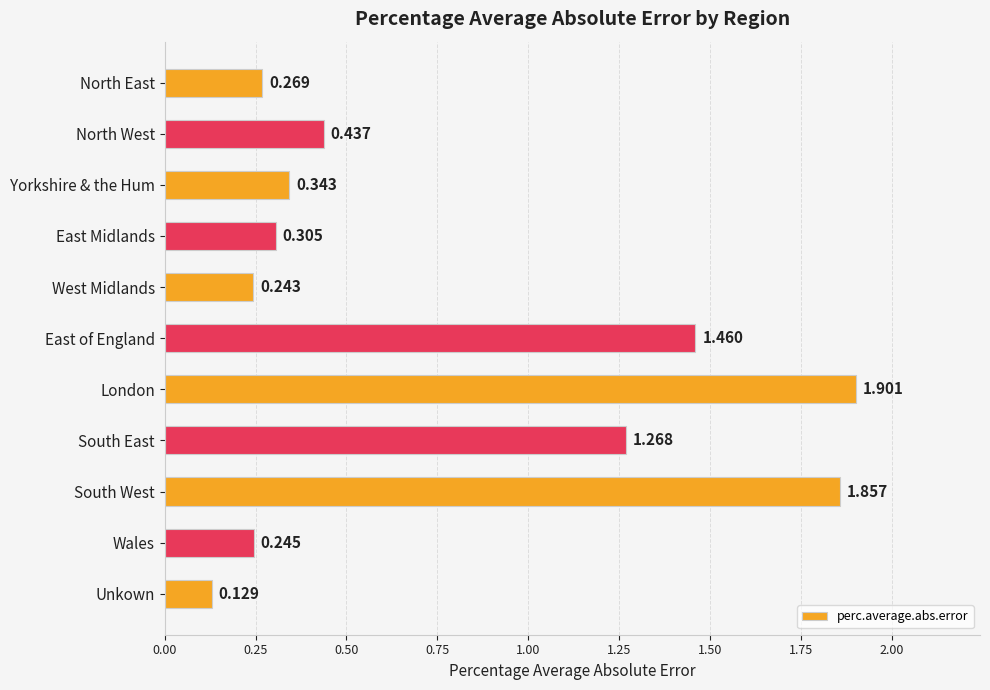

Where is the data nearest to the value 1?

South East